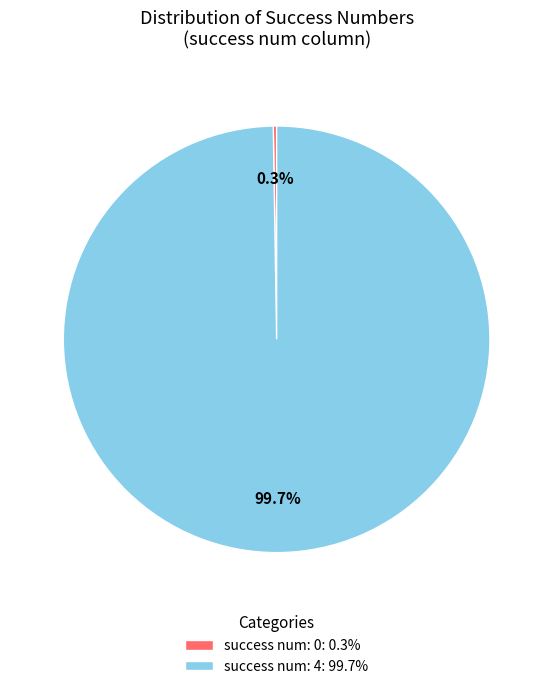

Is there a majority slice in this chart?

Yes